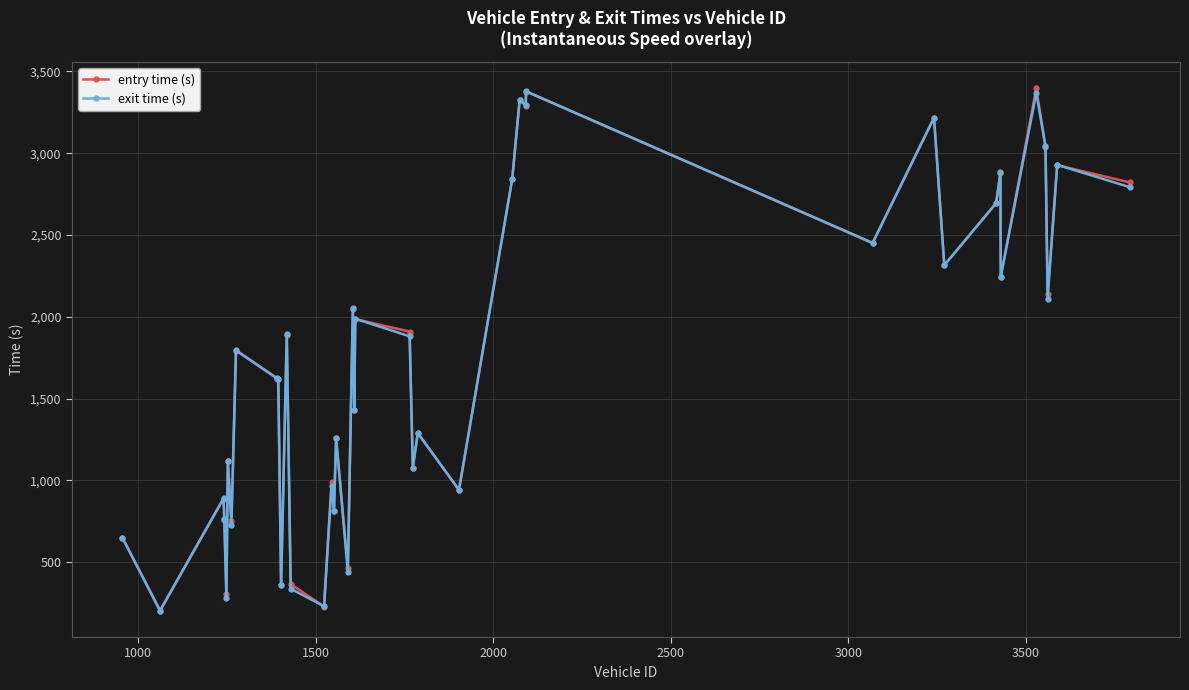

Which series has the widest spread of values?

entry time (s)